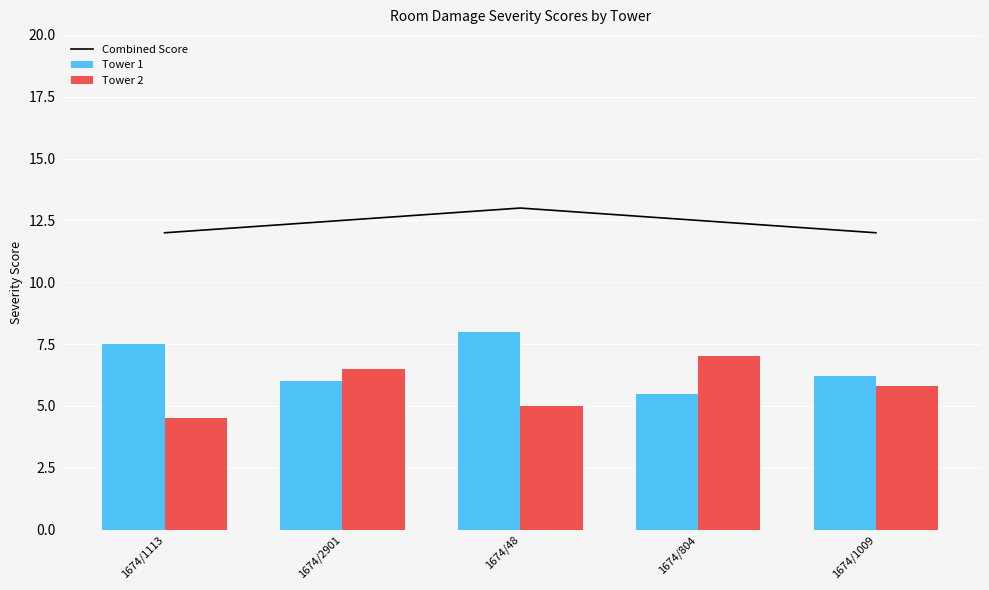

Reading left to right, transcribe all the data shown in this chart.

Combined Score: 12.0	12.5	13.0	12.5	12.0
Tower 1: 7.5	6.0	8.0	5.5	6.2
Tower 2: 4.5	6.5	5.0	7.0	5.8